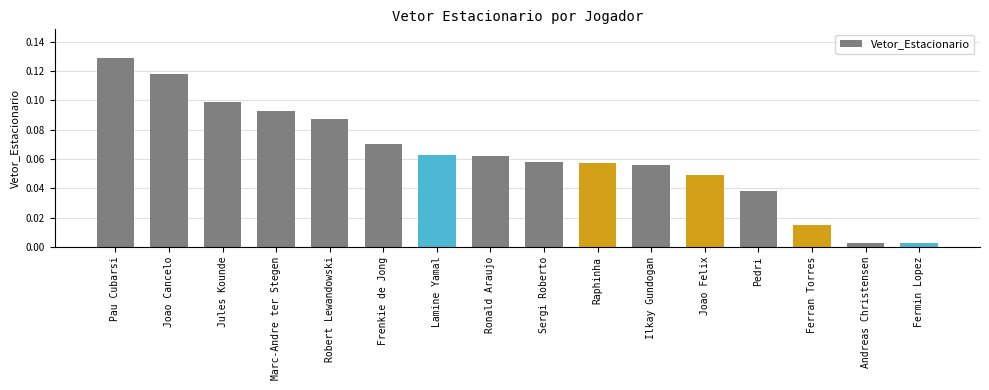

What position from the right is Joao Cancelo?

15